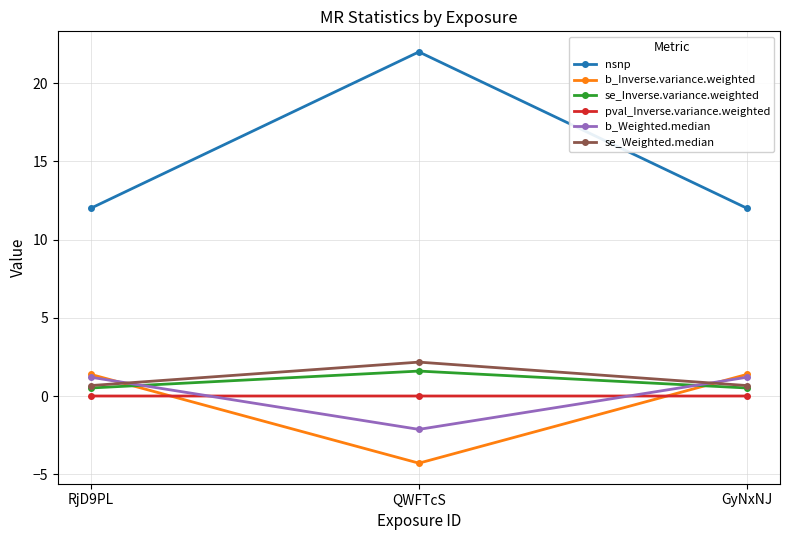

Which series changed the most between RjD9PL and QWFTcS?

nsnp